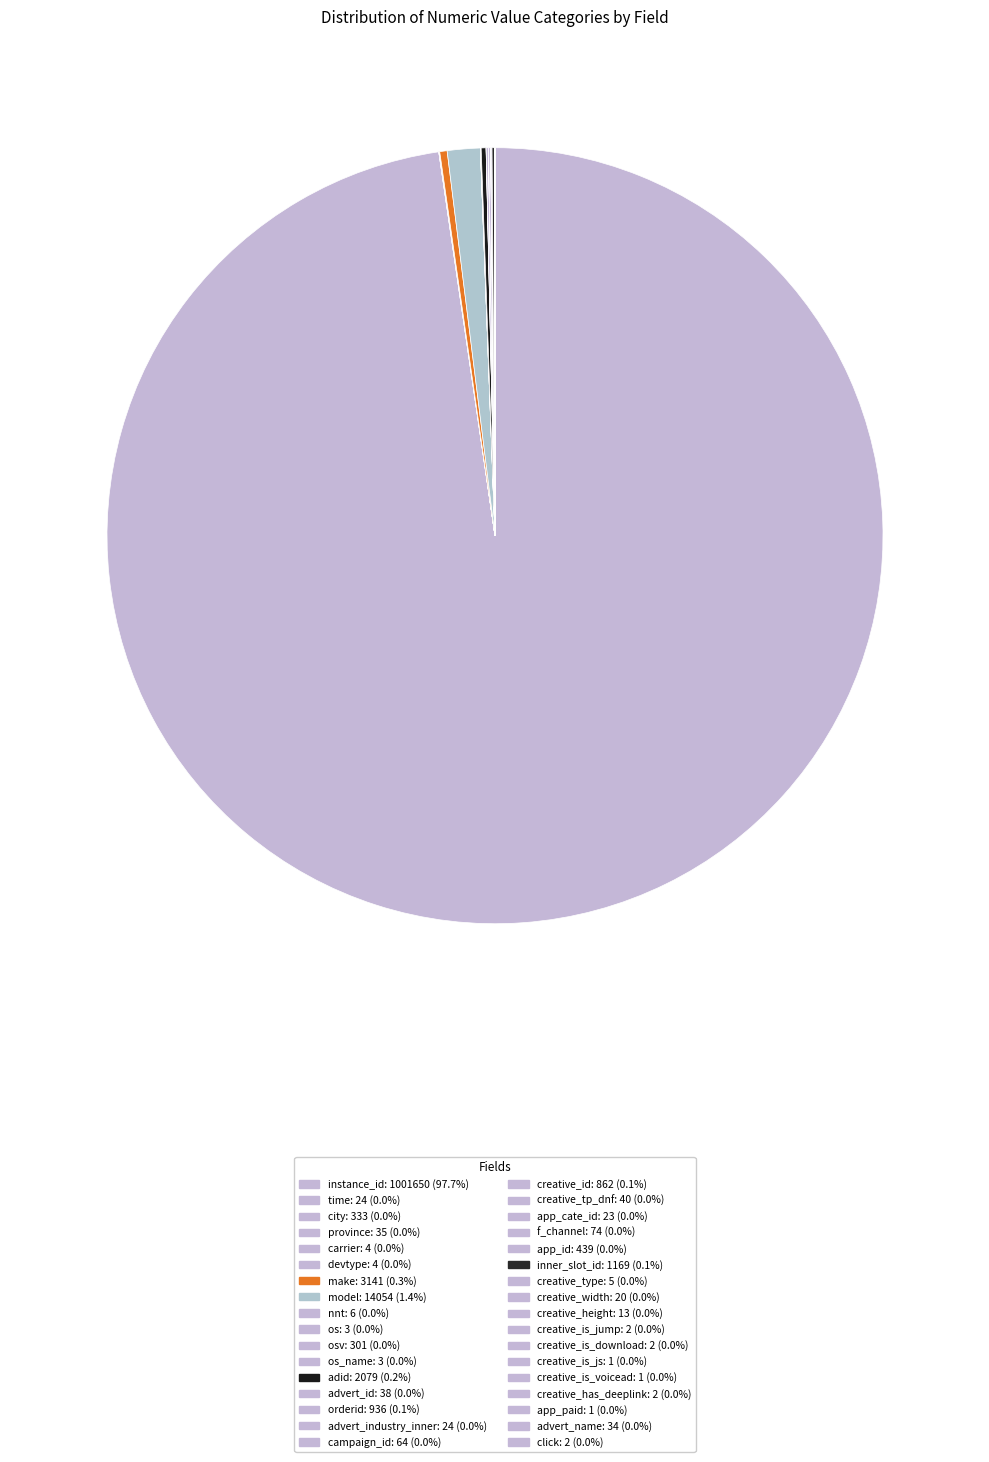

Which slice is the largest?

instance_id